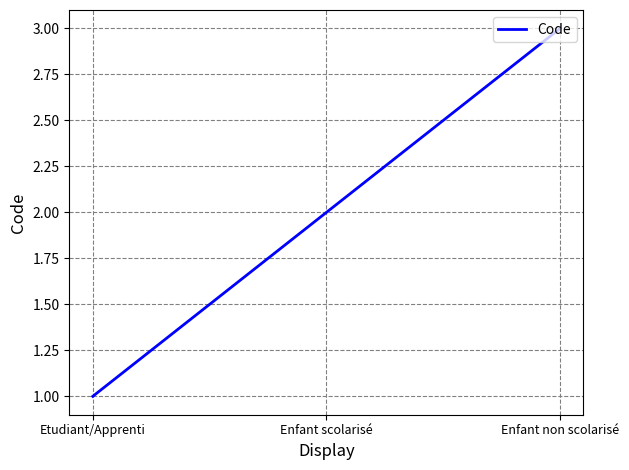

The value at Etudiant/Apprenti is 1. True or false?

True